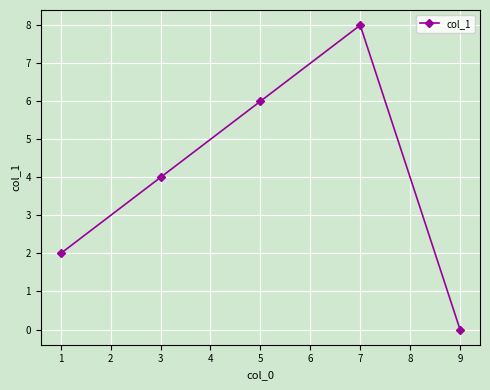

What is the difference between the values at 3 and 7?

4